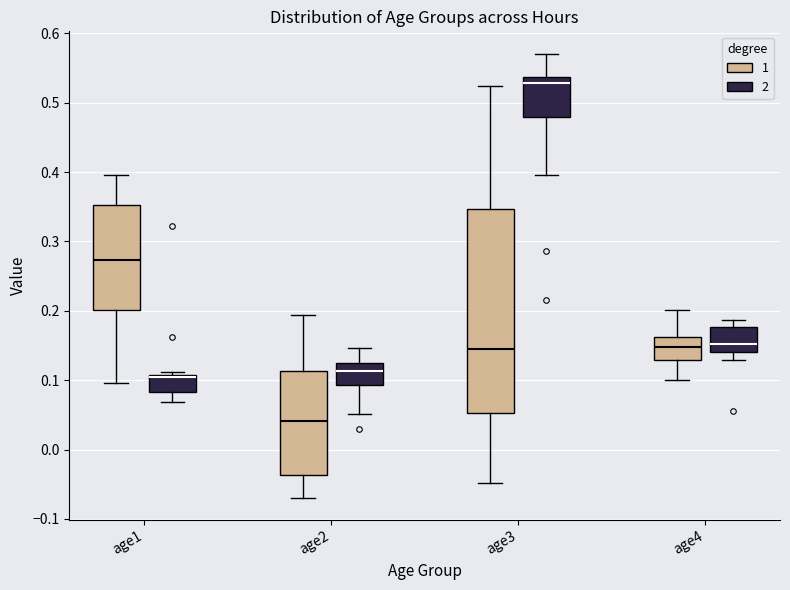

Reading left to right, read every box against the y-axis: the position of its median line, the range the box covers, and the ends of its whiskers. The values are not printed on the chart, so give them approximately, as read against the axis.

age1 (1): median 0.27, box 0.20 to 0.35, whiskers 0.10 to 0.40
age1 (2): median 0.10, box 0.08 to 0.11, whiskers 0.07 to 0.11 (just above the box's upper edge)
age2 (1): median 0.04, box -0.04 to 0.11, whiskers -0.07 to 0.19
age2 (2): median 0.11, box 0.09 to 0.12, whiskers 0.05 to 0.15
age3 (1): median 0.14, box 0.05 to 0.35, whiskers -0.05 to 0.52
age3 (2): median 0.53, box 0.48 to 0.54, whiskers 0.40 to 0.57
age4 (1): median 0.15, box 0.13 to 0.16, whiskers 0.10 to 0.20
age4 (2): median 0.15, box 0.14 to 0.18, whiskers 0.13 to 0.19